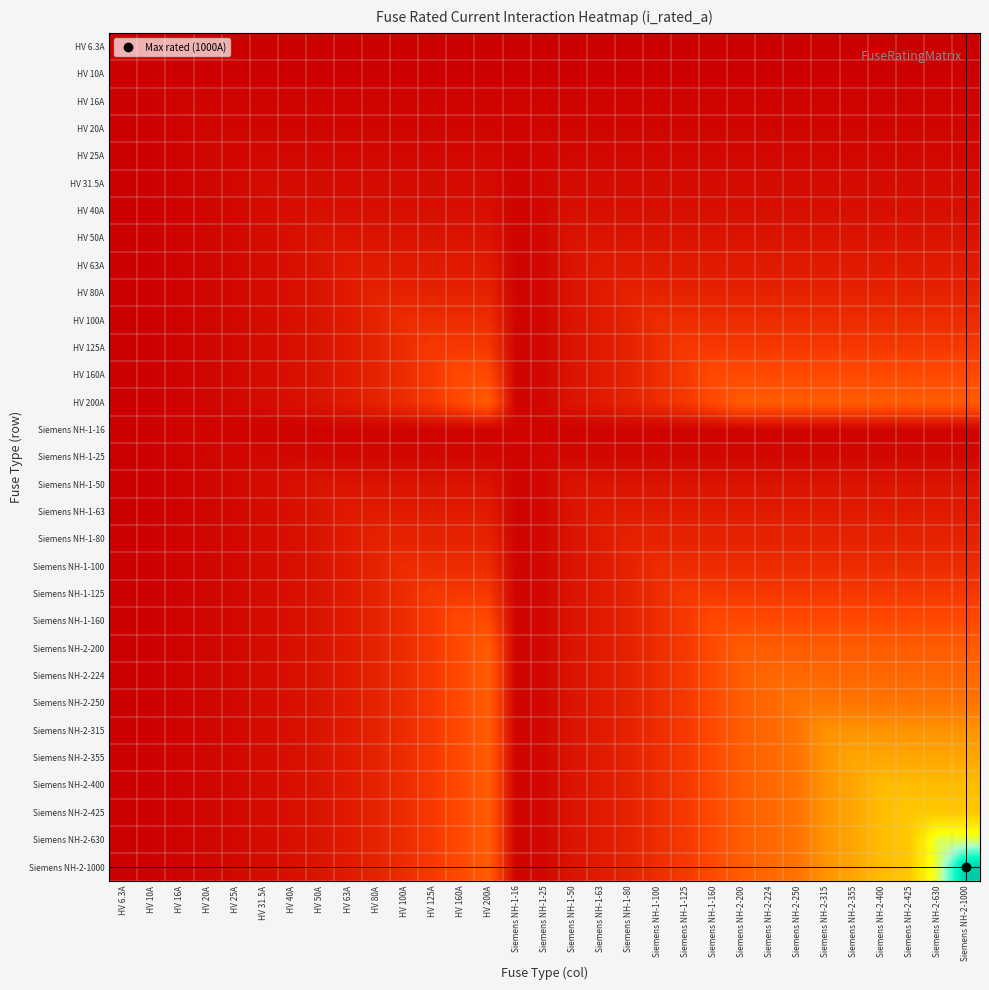

Which series has the largest total across all categories?

Siemens NH-2-1000